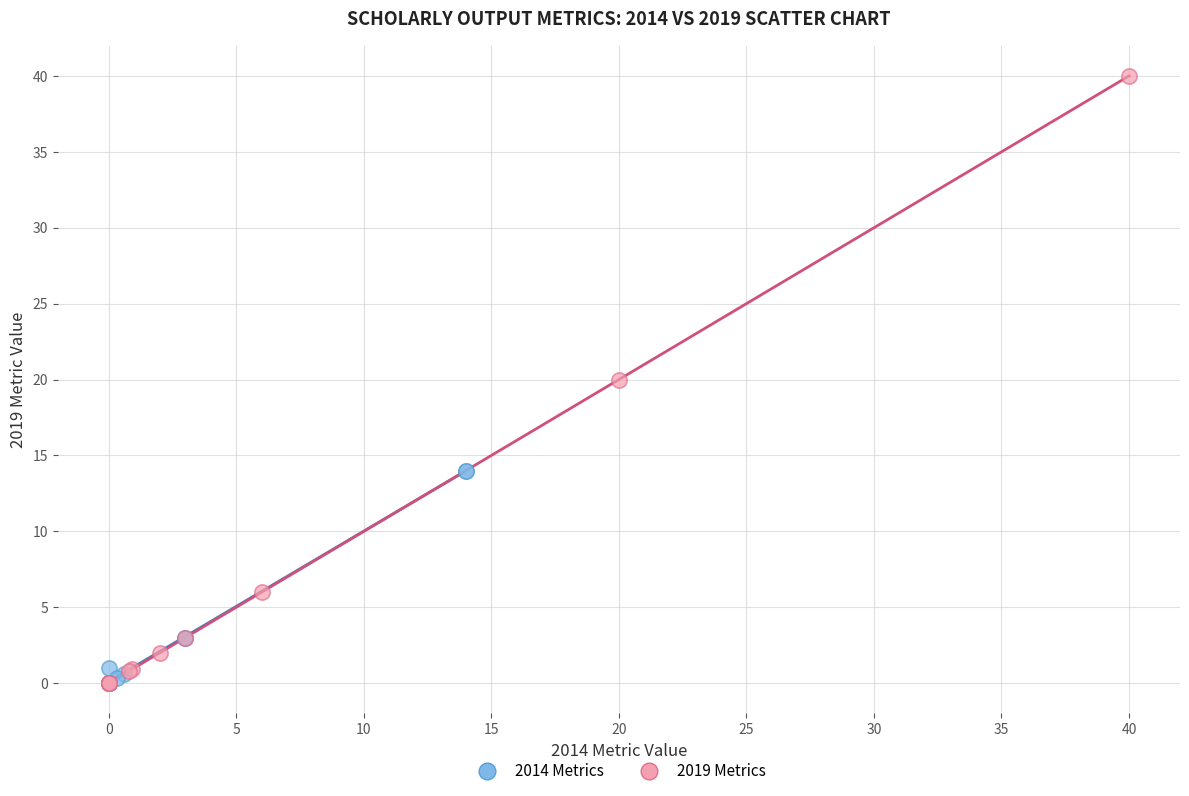

Which series has the widest spread of Y values?

2019 Metrics